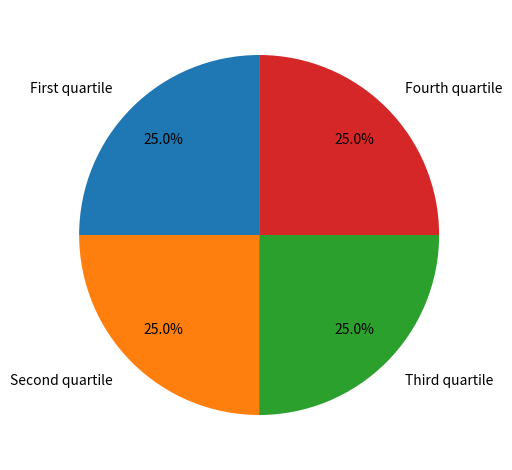

Does Fourth quartile represent more than half of the total?

No